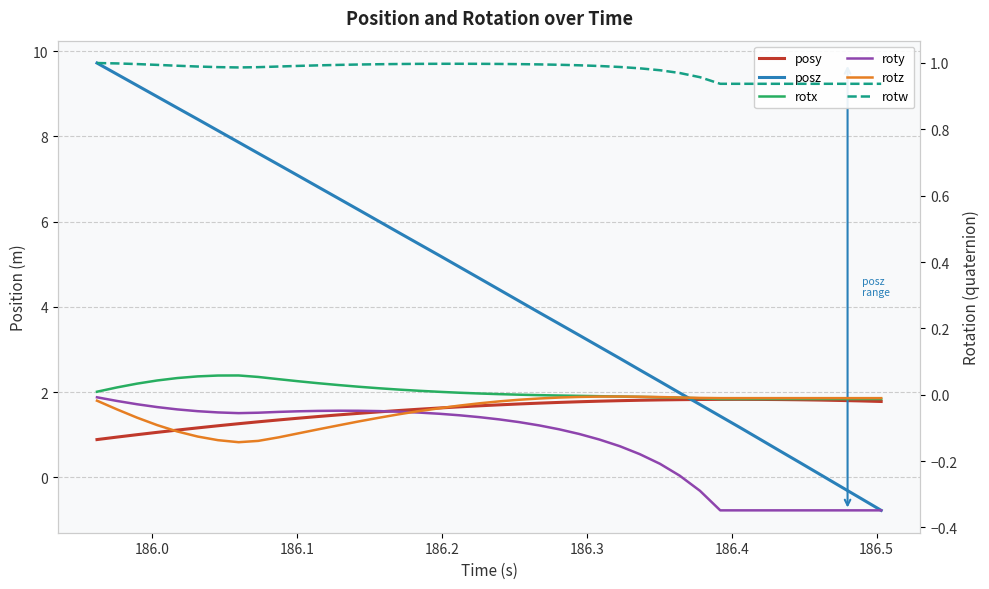

In rotw, how many points are lower than both neighbors (excluding endpoints)?

1